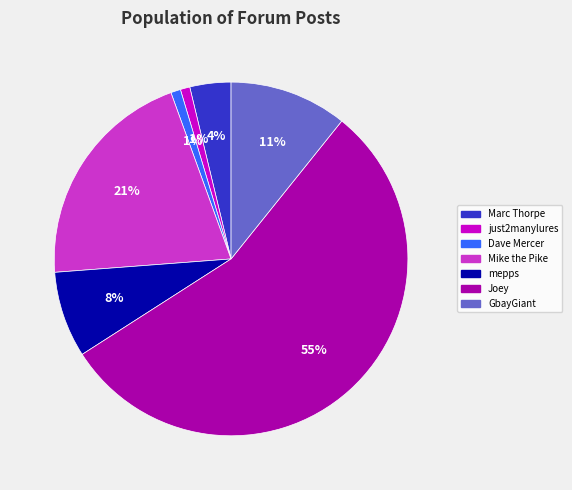

To the nearest percent, what portion does Marc Thorpe represent?

4%